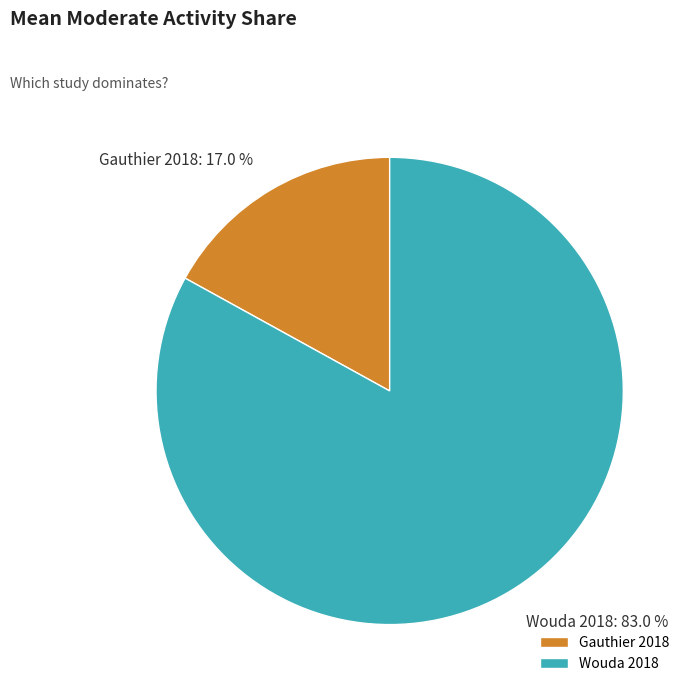

Which category has the biggest portion of the pie?

Wouda 2018